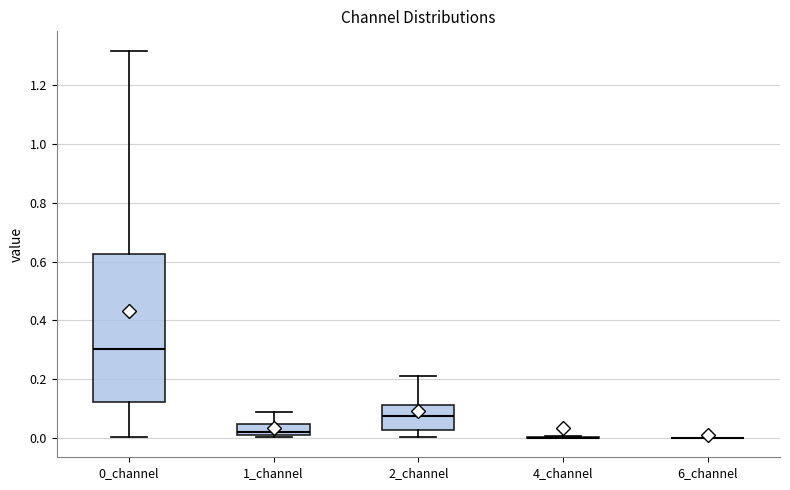

Comparing the boxes themselves (not the whiskers), which one is the tallest?

0_channel